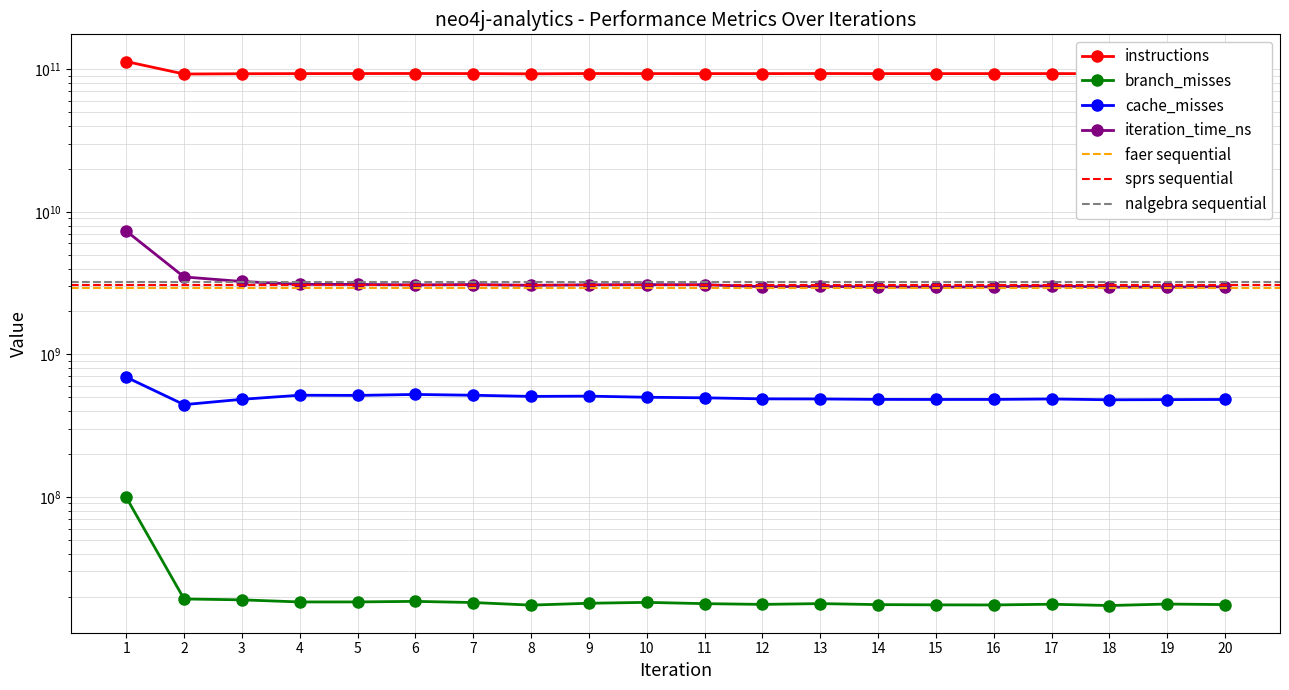

Read the instructions value at 8.

92849536500